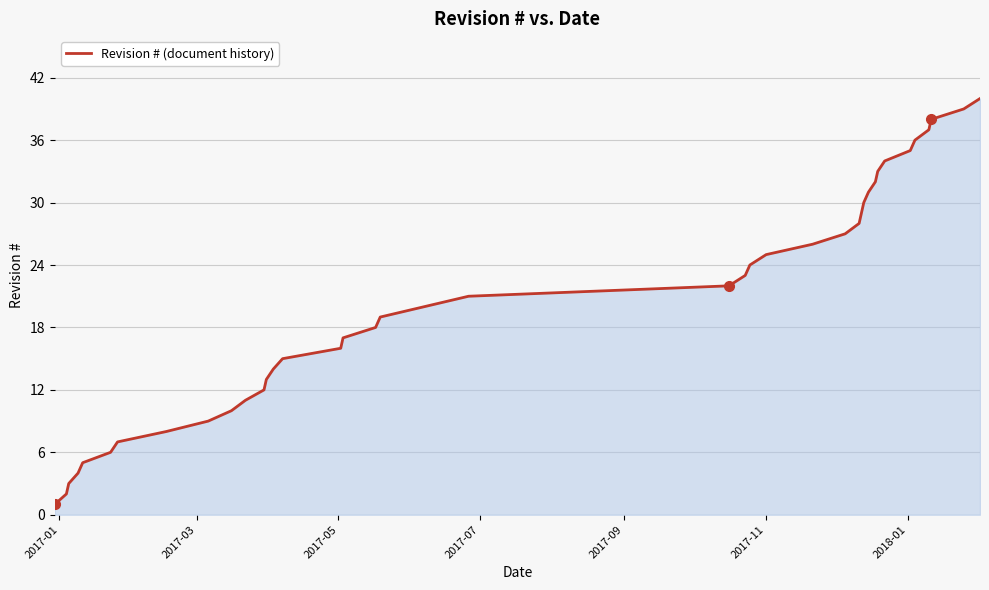

What is the greatest value displayed?

40